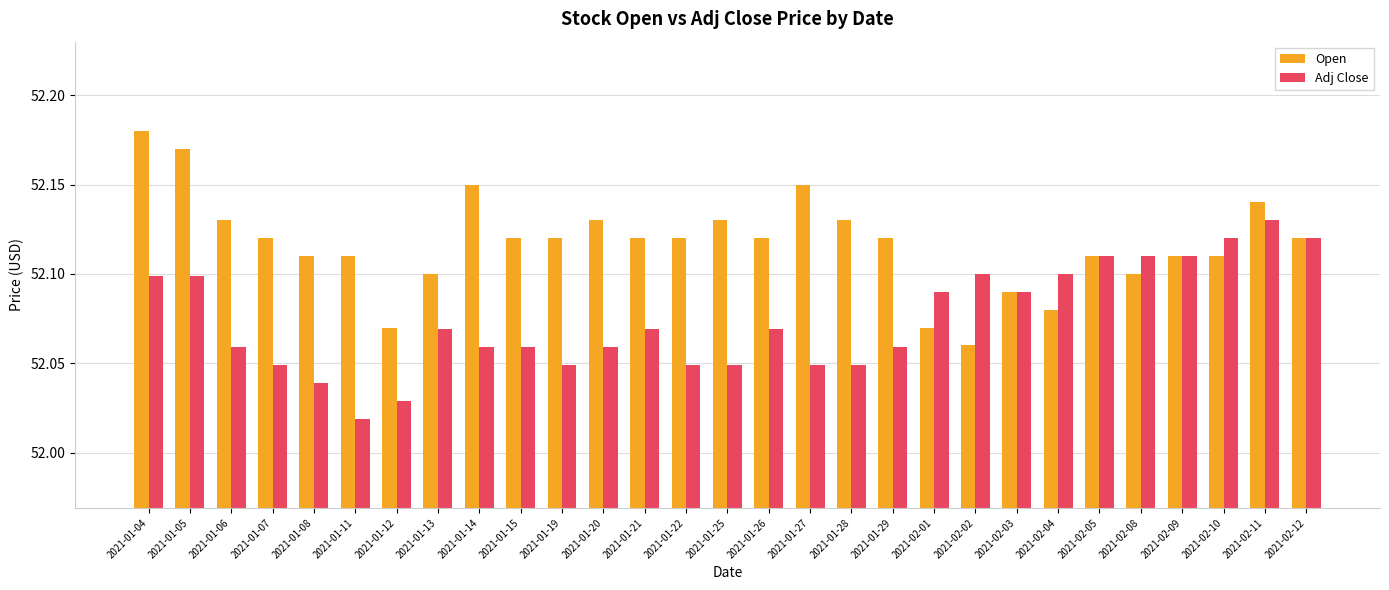

How many bars are there in total?

58